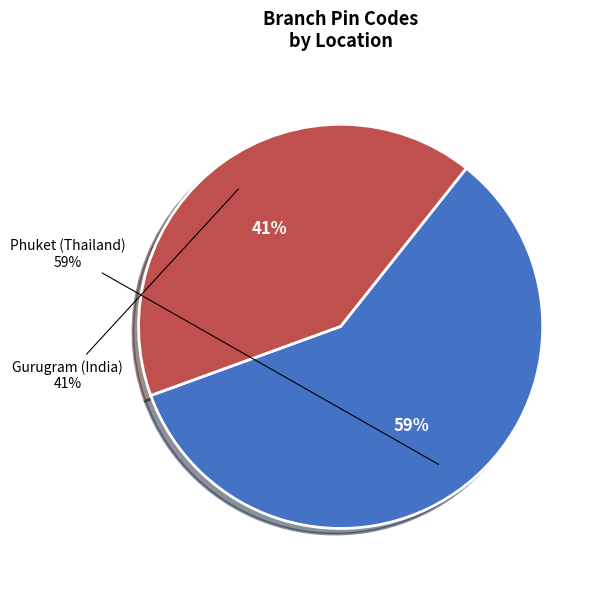

To the nearest percent, what is the difference between the largest and smallest slice percentages?

18%